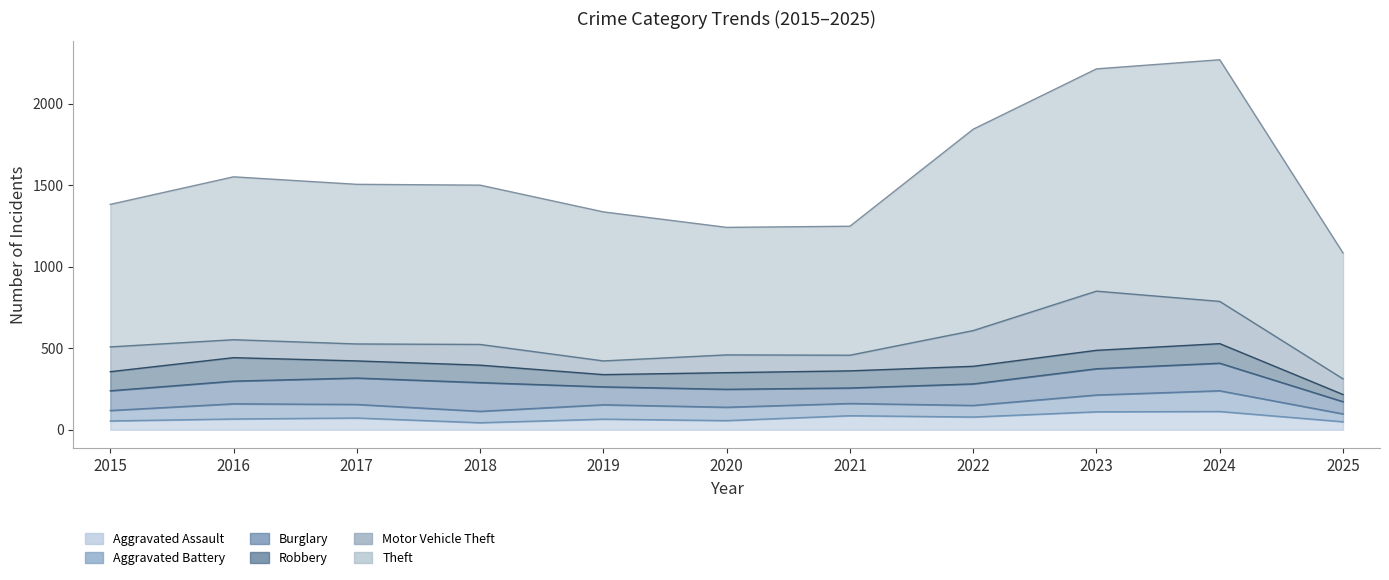

What is the value of the Motor Vehicle Theft point at the 6th from the left?

109